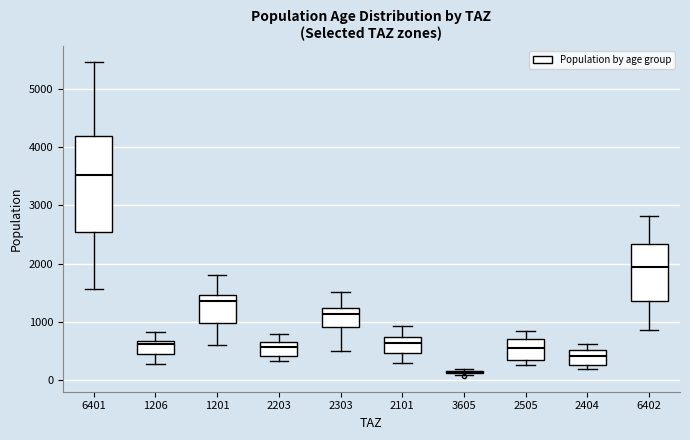

Comparing the boxes themselves (not the whiskers), which one is the tallest?

6401